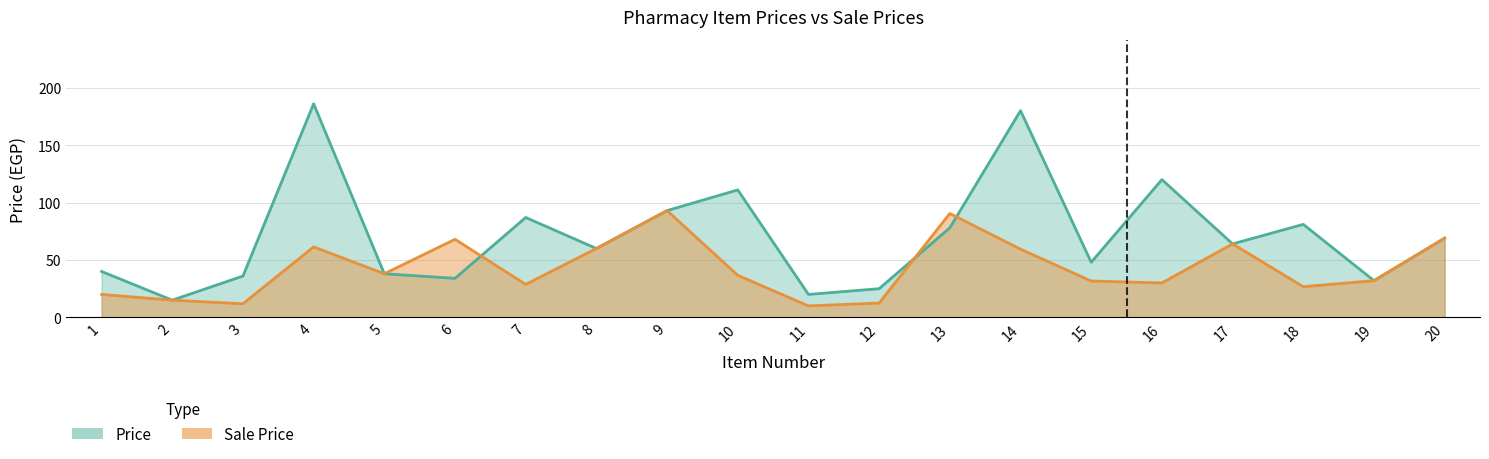

Which series ends up on top after the final intersection of Sale Price and Price?

Price